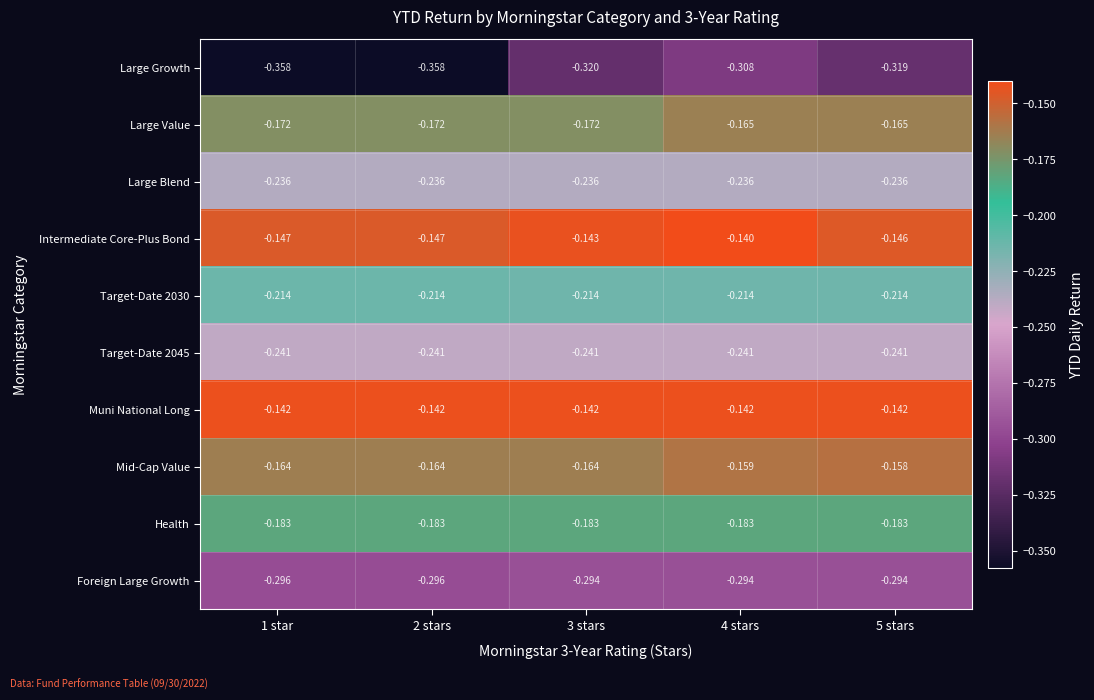

Which series has the largest range (max minus min)?

Large Growth